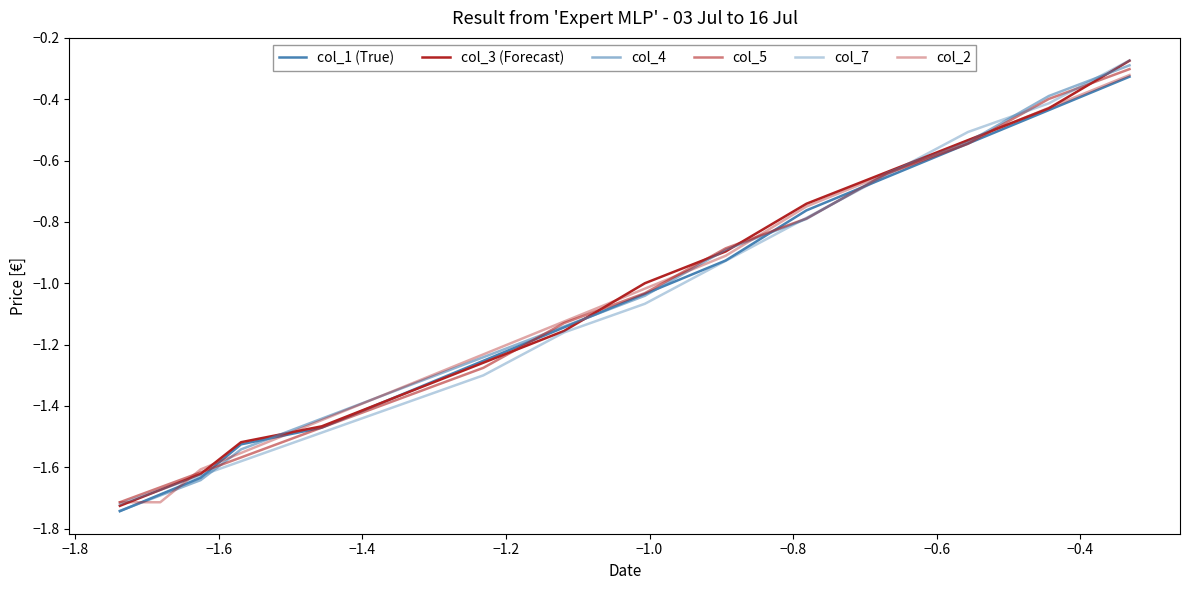

Between which two adjacent categories do col_1 (True) and col_5 first intersect?

−1.6 and −1.4